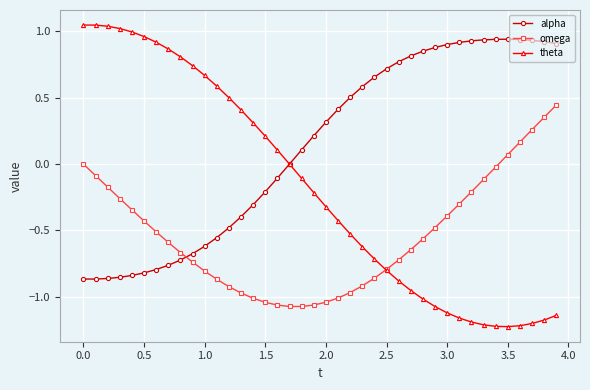

List the series in order of their peak value, lowest first.

omega, alpha, theta